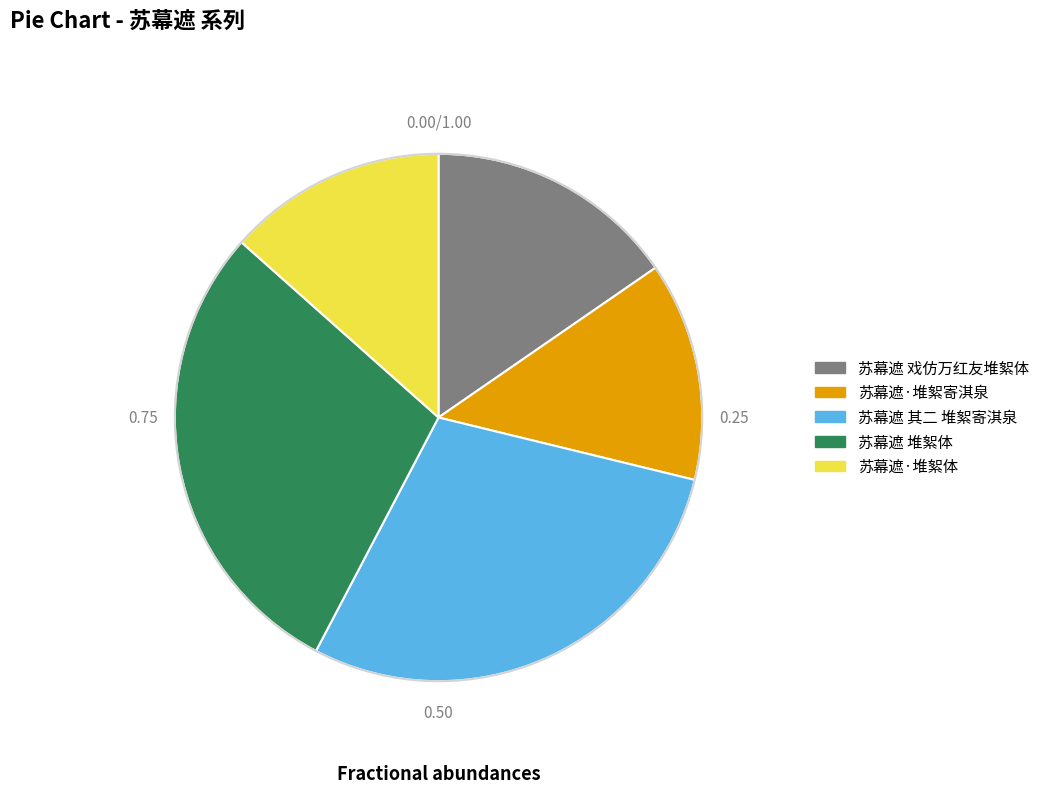

True or false: 苏幕遮 戏仿万红友堆絮体 accounts for 28% of the total.

False